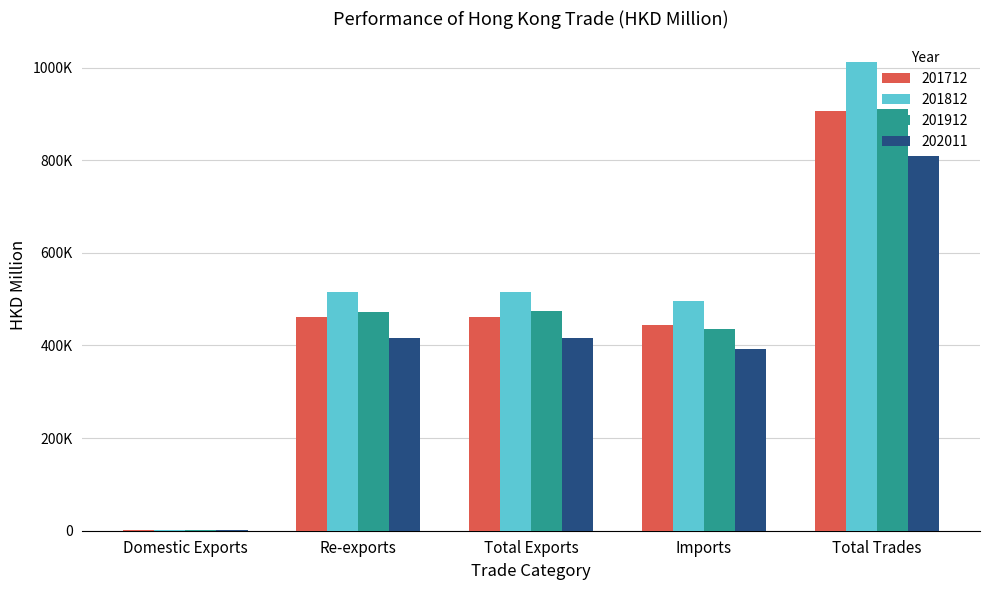

Which category has the lowest value across all series?

Domestic Exports